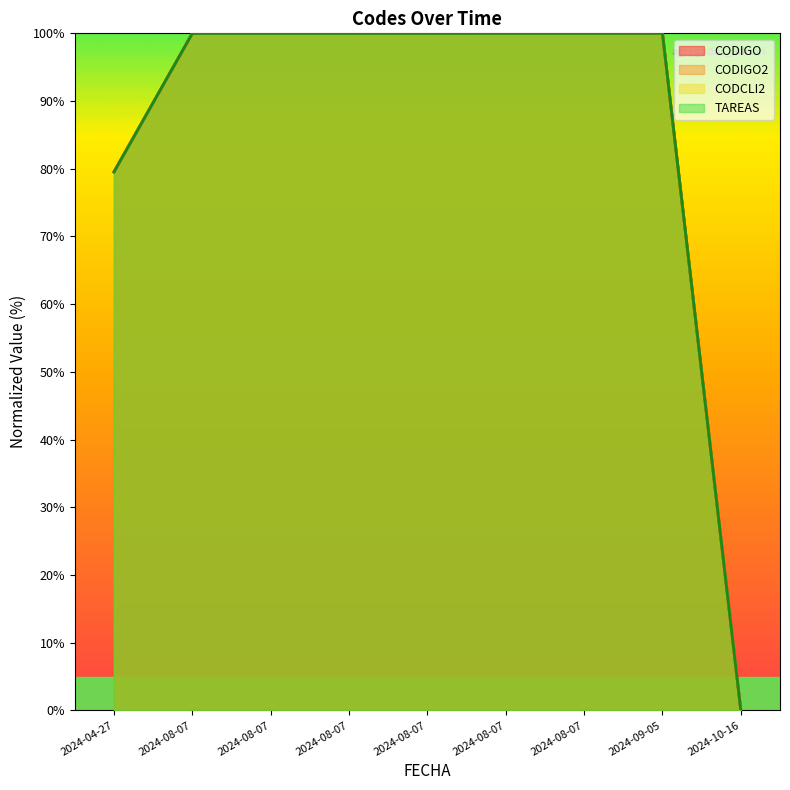

What is the average value of the TAREAS series?

86.6